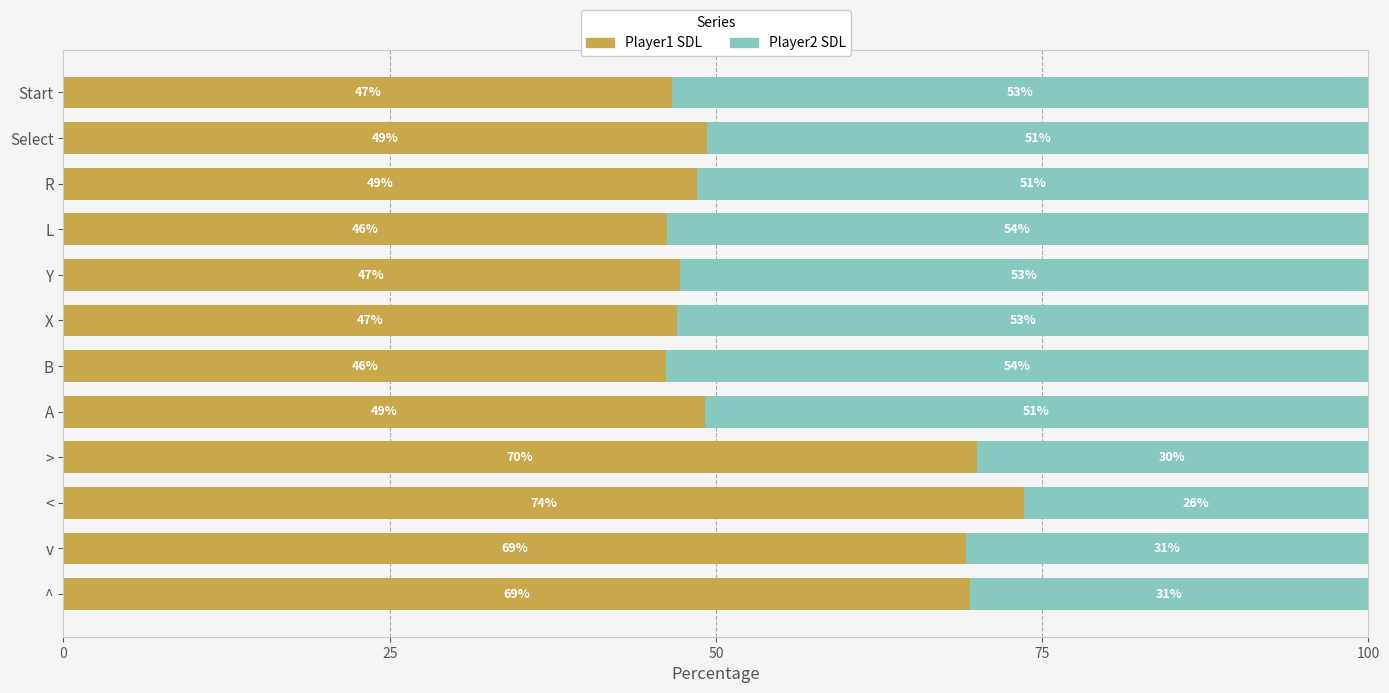

Which category has the highest value in the Player1 SDL series?

<